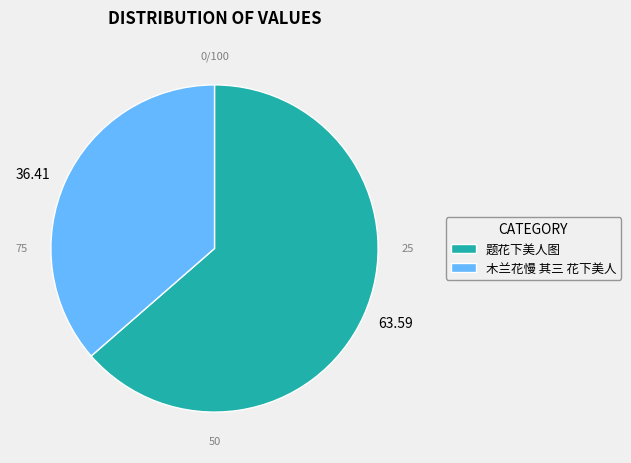

Is the sum of 36.41 and 63.59 greater than half?

Yes